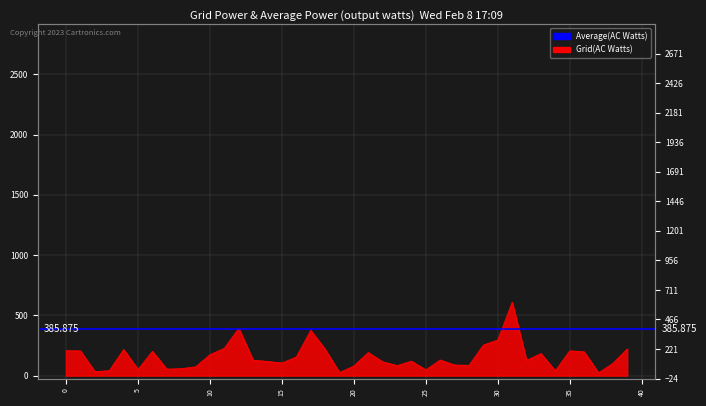

How many lines are shown in the chart?

1